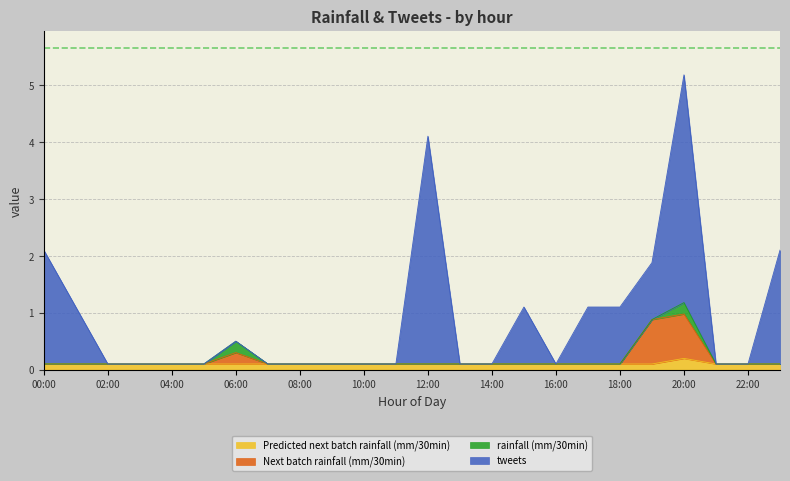

At how many categories does at least one series exceed 0?

24